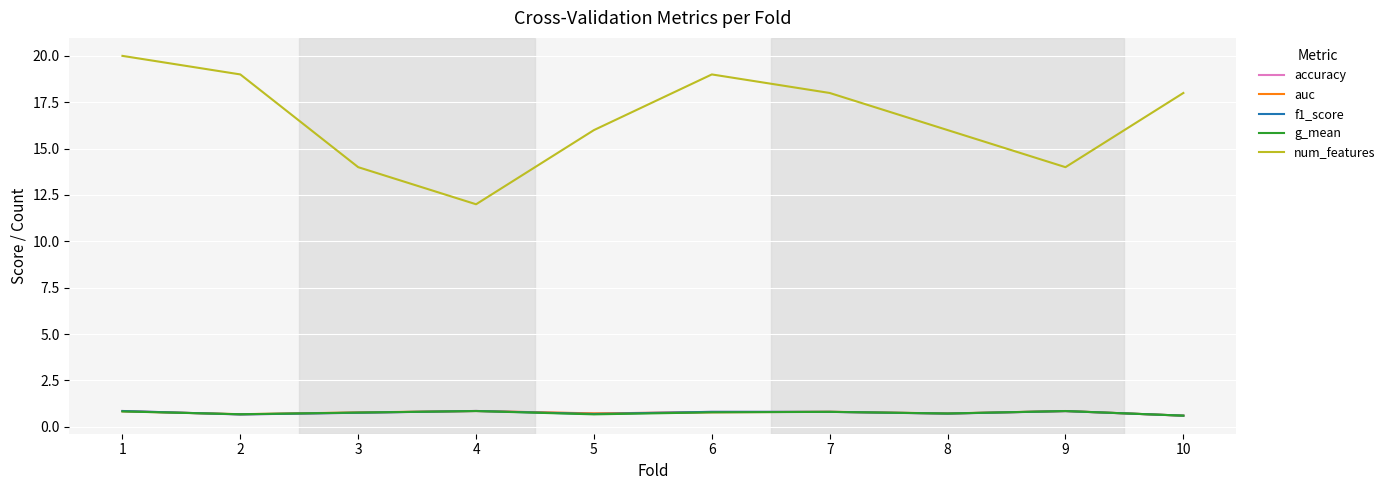

What are all the series names shown in the legend?

accuracy, auc, f1_score, g_mean, num_features